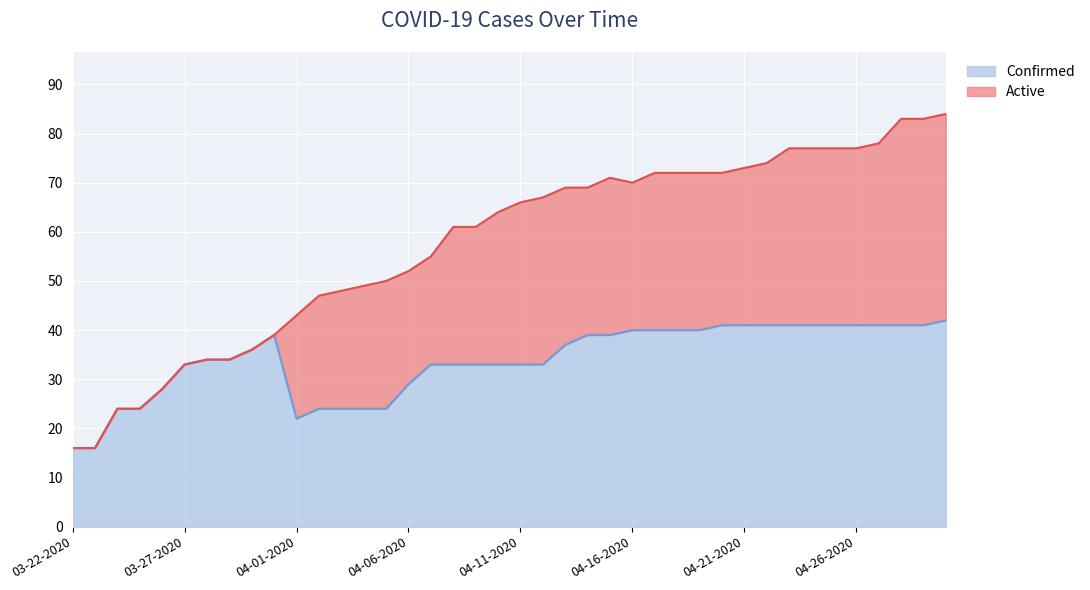

Is it true that Confirmed equals 68 at 03-31-2020?

False